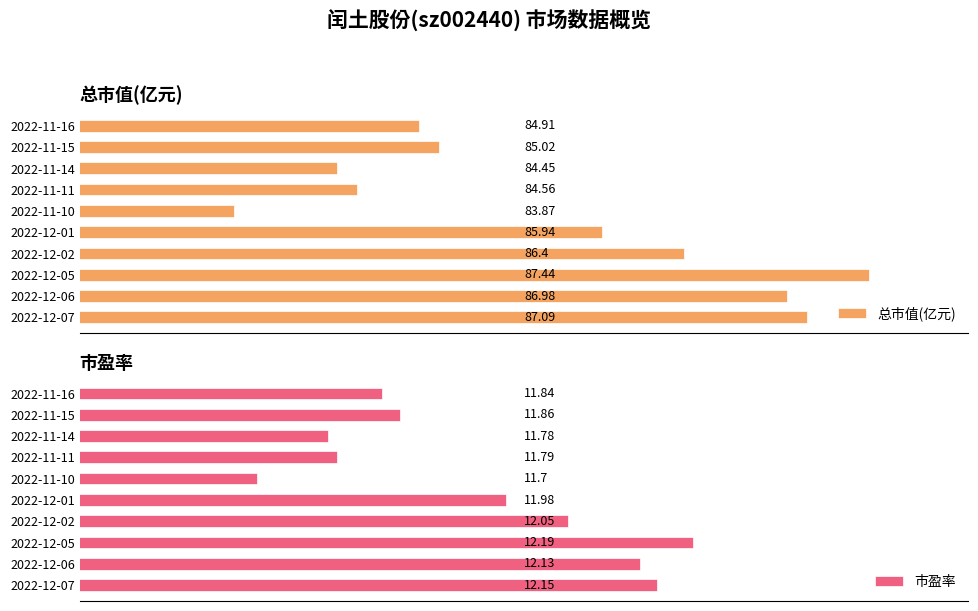

How many data points does each series have?

10